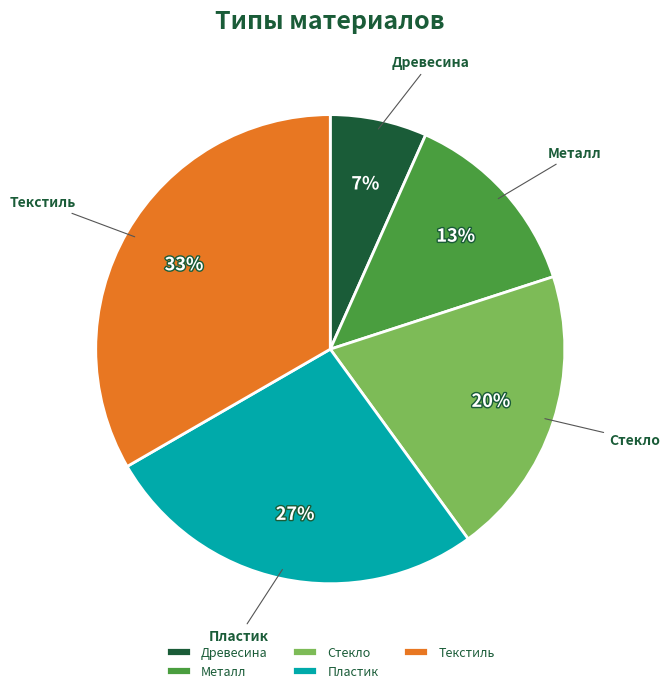

To the nearest percent, what percentage of the pie is Стекло?

20%